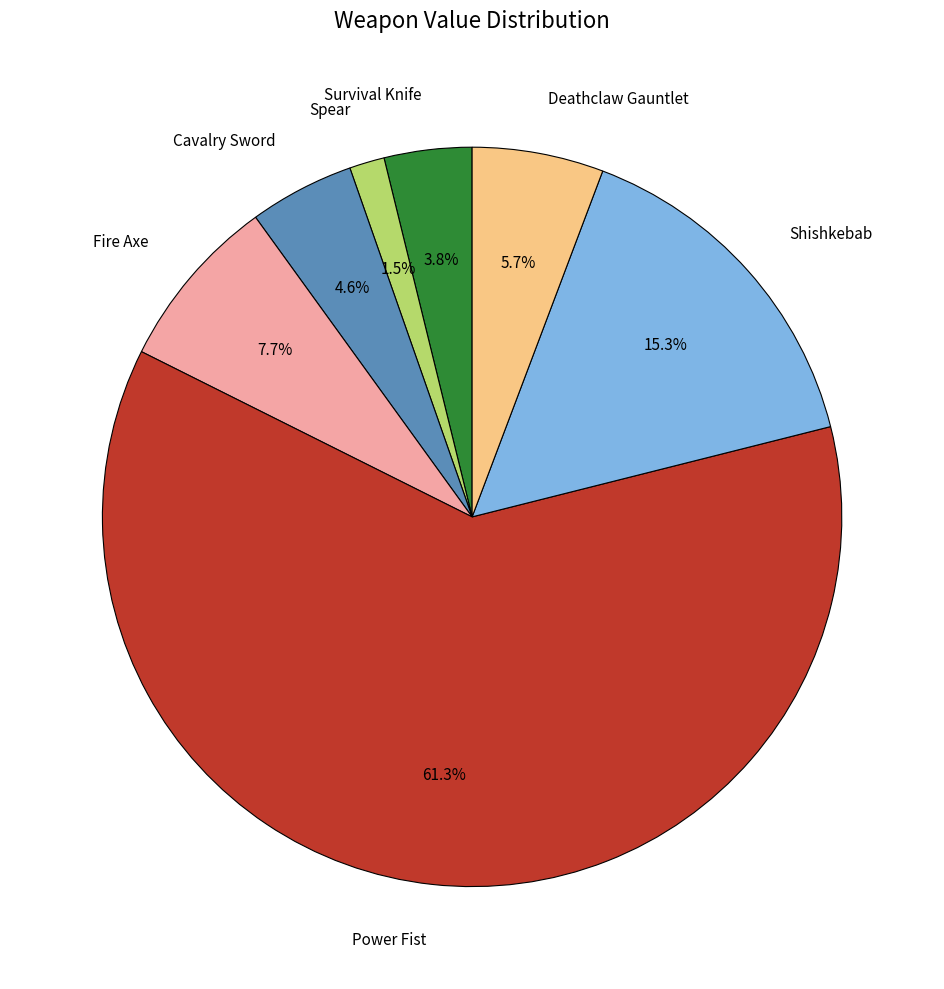

Combined, what portion of the pie is Shishkebab and Fire Axe?

23.0%